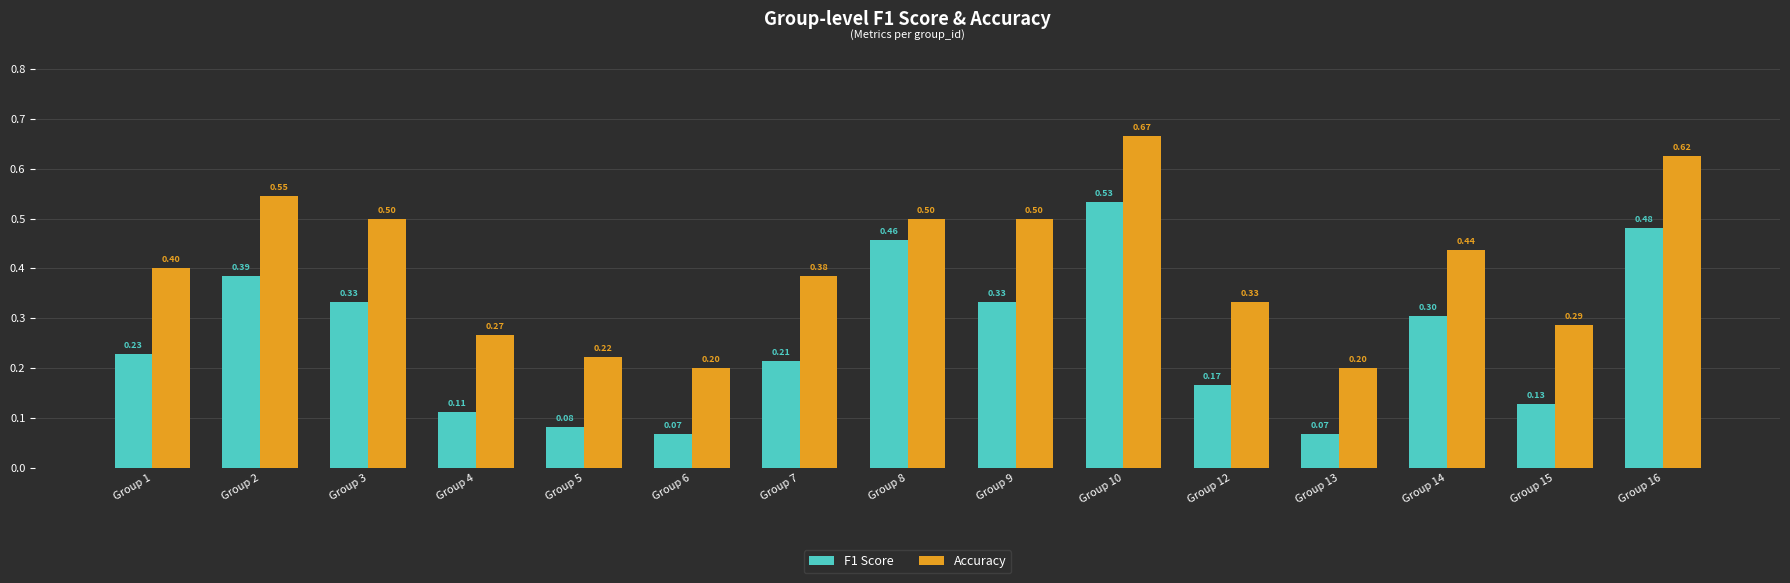

What is the difference between the maximum and minimum values in the Accuracy series?

0.5